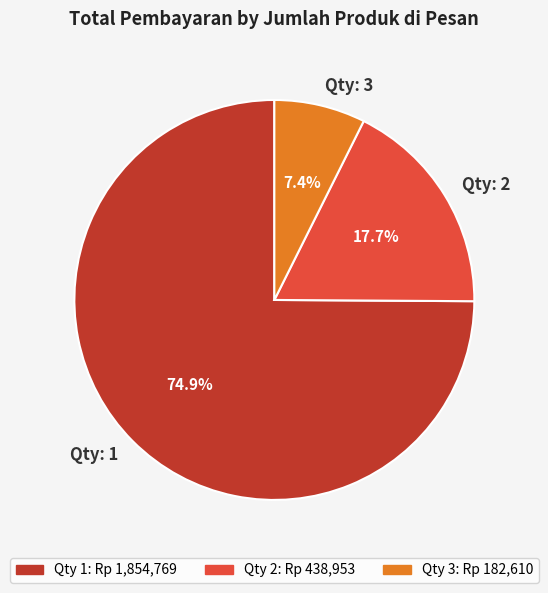

Does Qty: 1 represent more than half of the total?

Yes